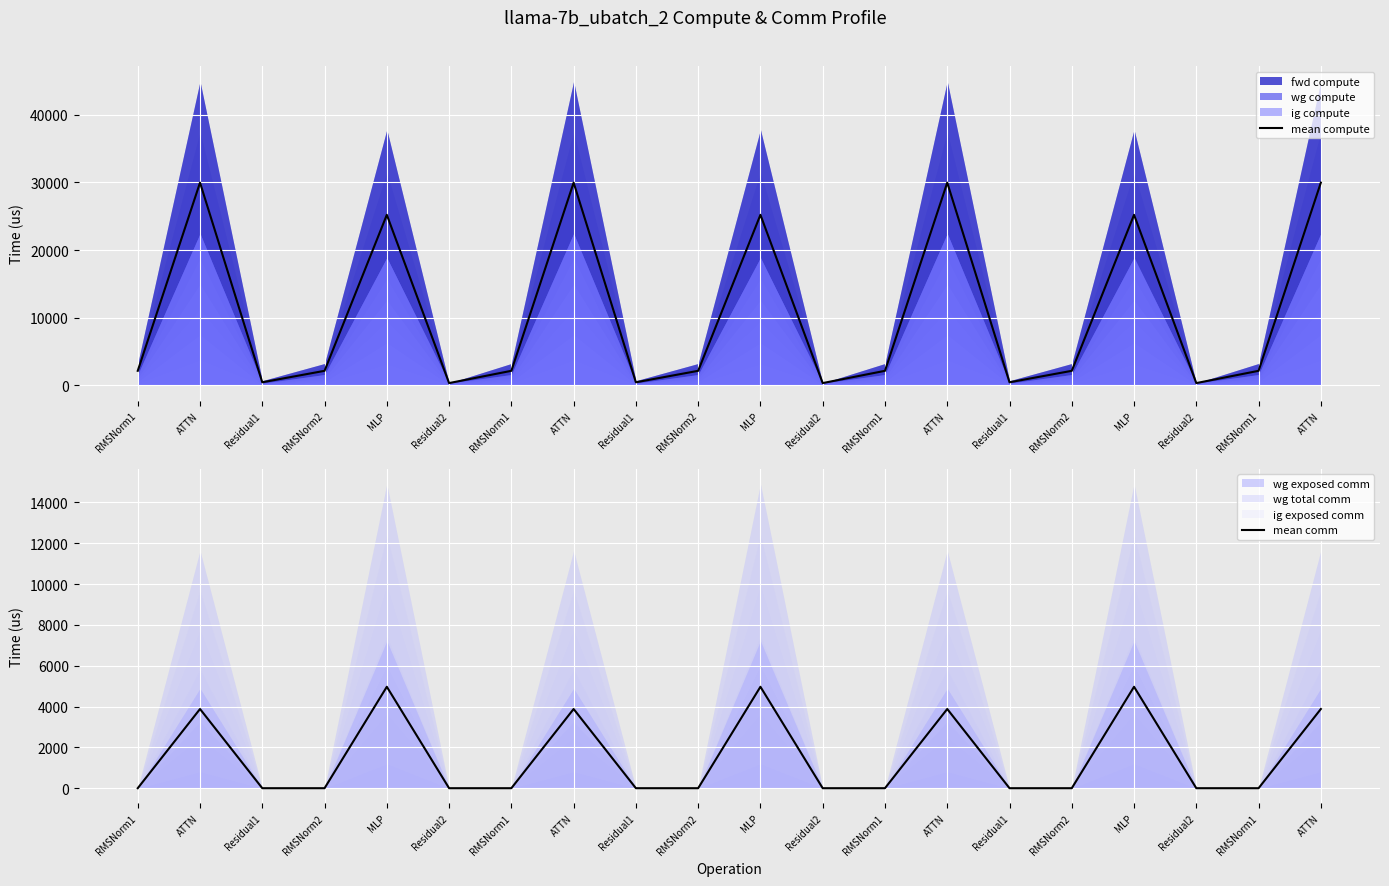

True or false: mean comm and mean compute intersect in this chart.

False